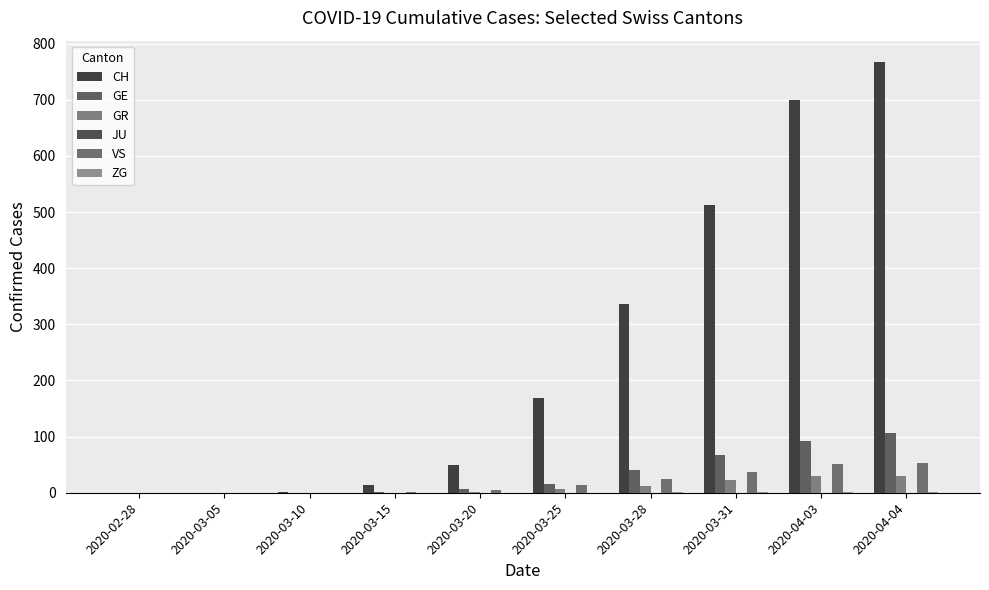

What is the label of the 3rd bar from the left?

2020-03-10